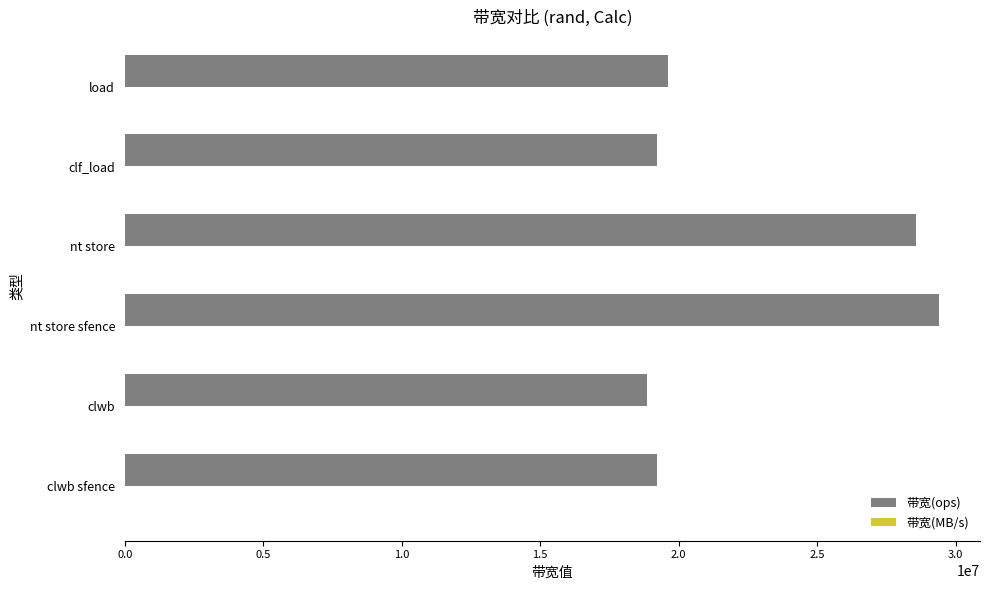

What is the sum of all 带宽(ops) values?

134920497